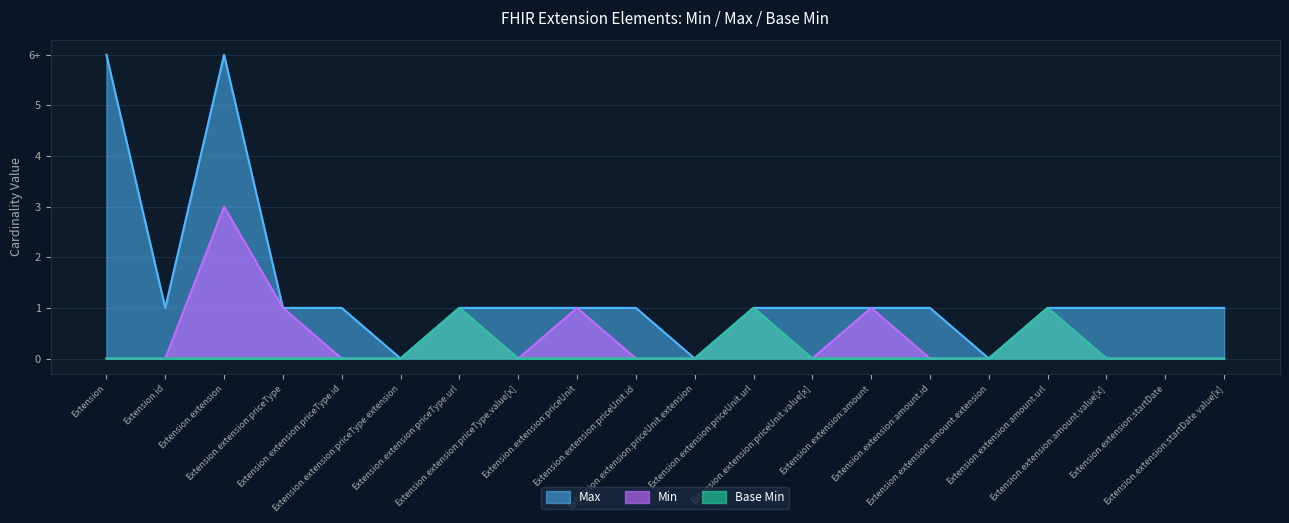

True or false: Min and Base Min intersect in this chart.

False